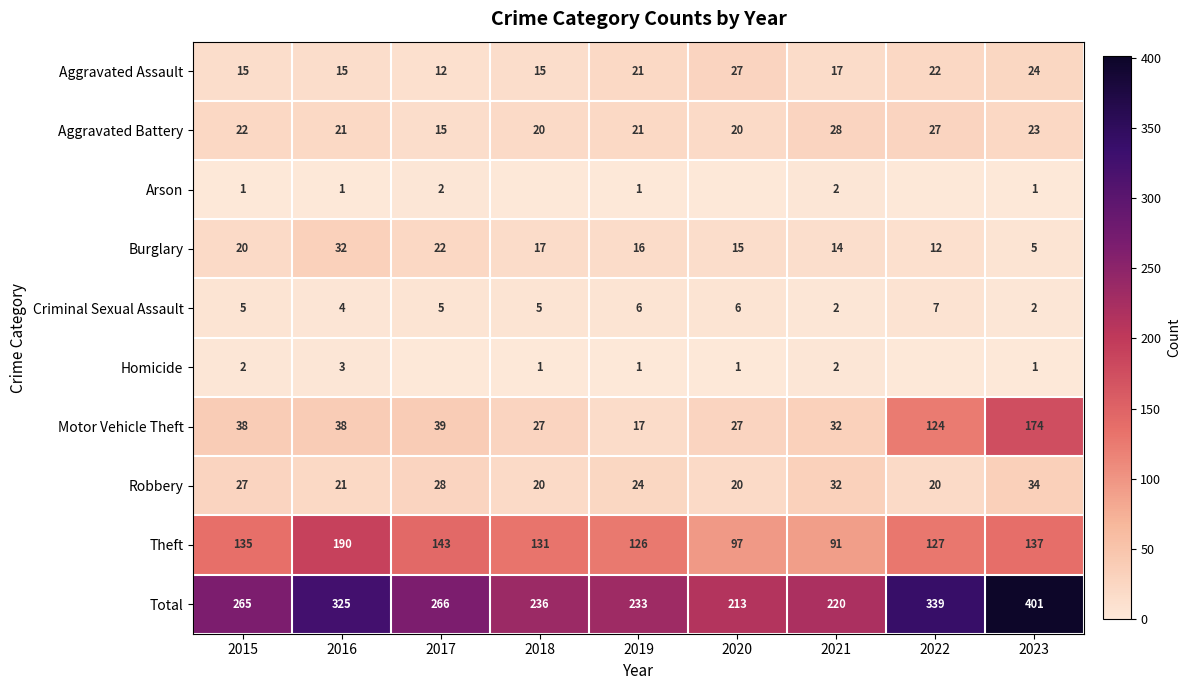

How many data points does each series have?

9